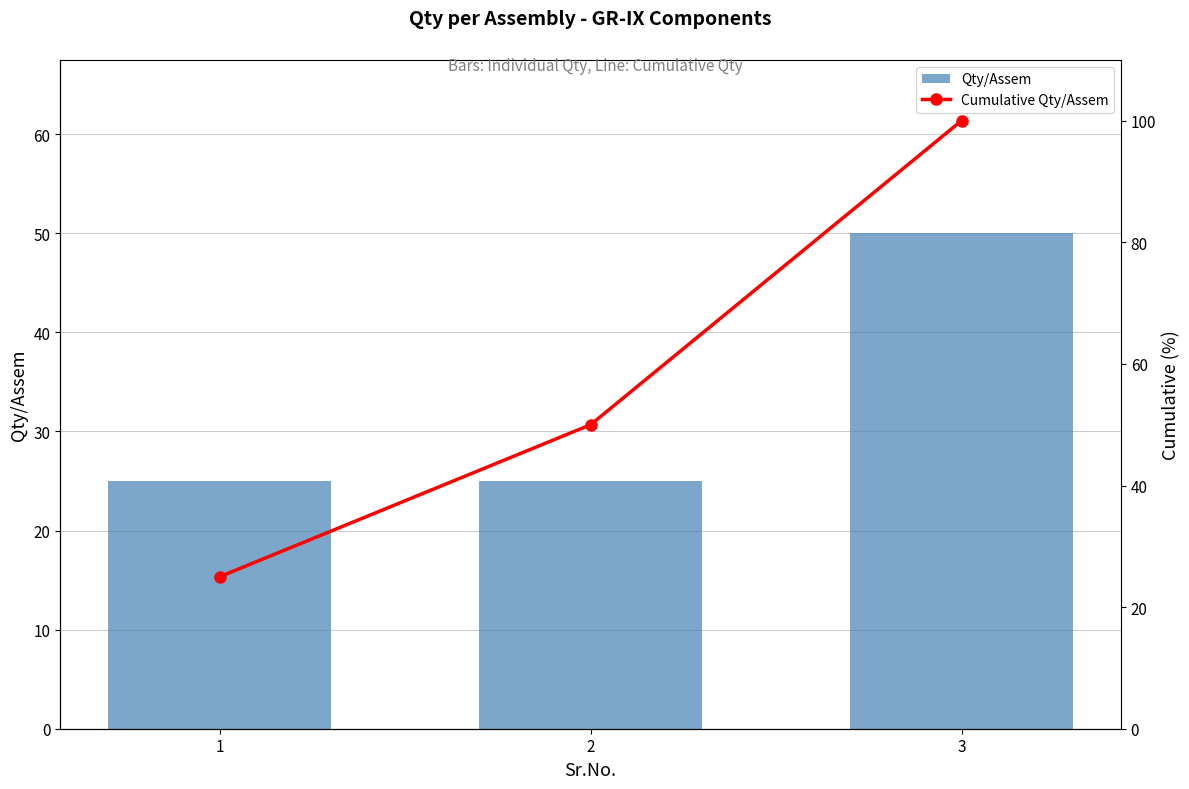

What is the value of the Qty/Assem bar at the 2nd from the left?

25